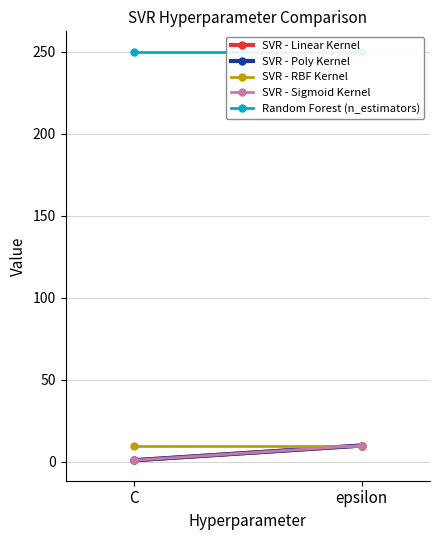

The value of SVR - Sigmoid Kernel at C is 1. True or false?

False